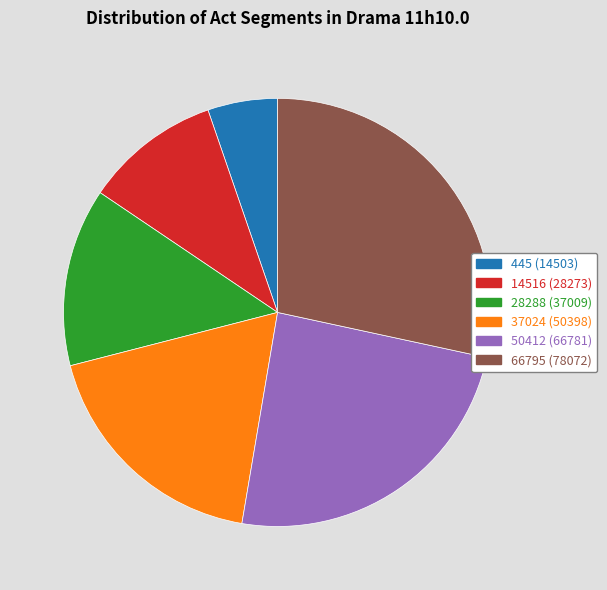

Is there a majority slice in this chart?

No